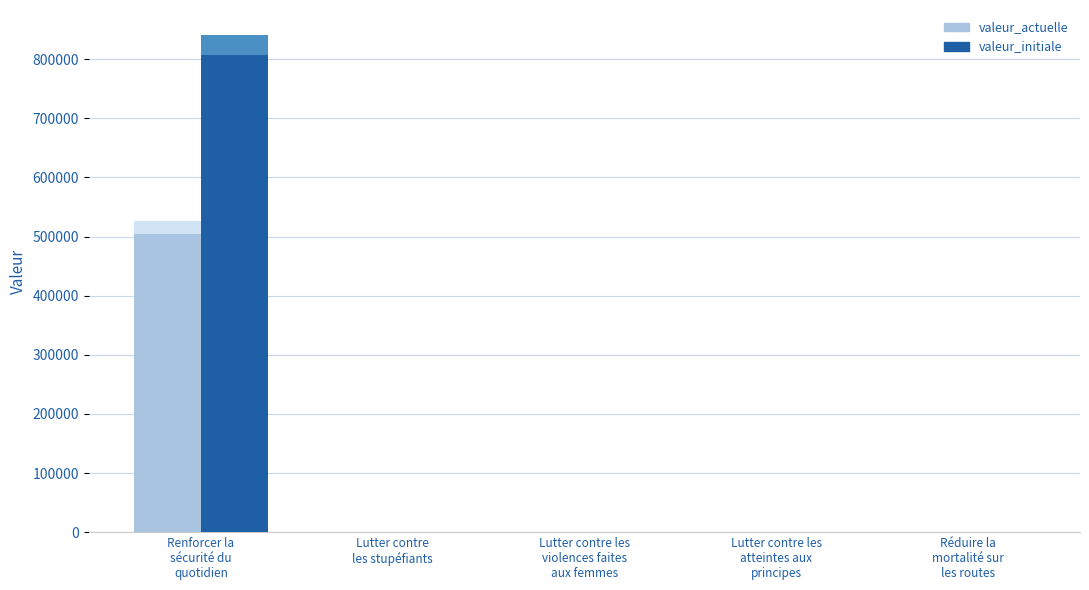

What position from the left is Lutter contre
les stupéfiants?

2